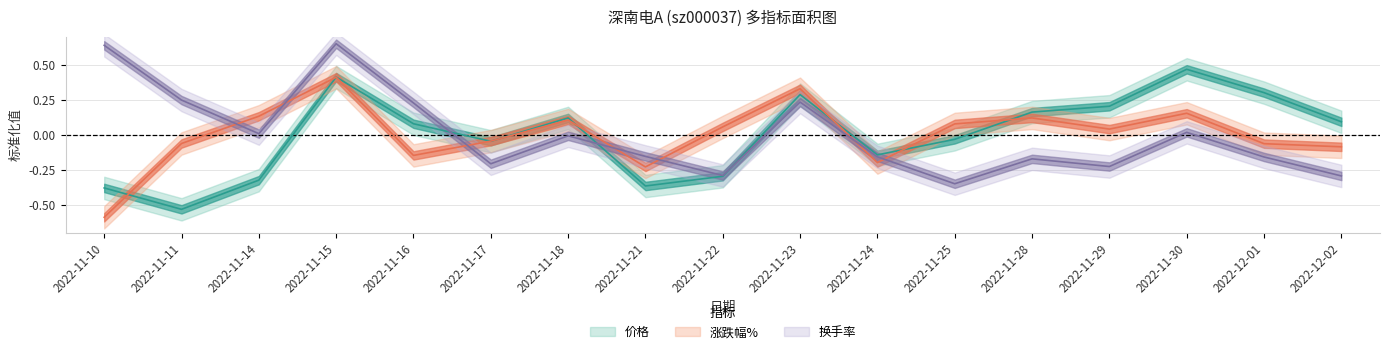

What is the difference between the second highest and second lowest values in the 涨跌幅% series?

0.6